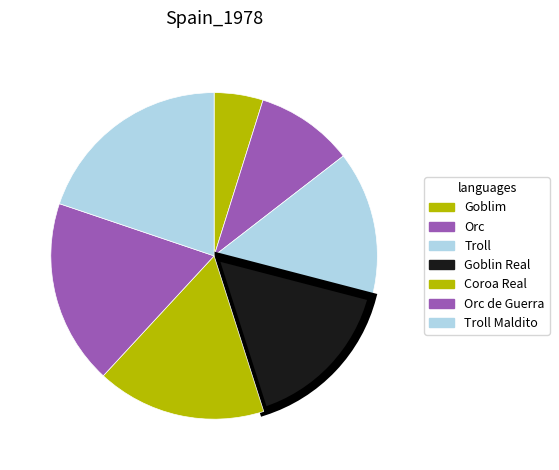

Is Orc de Guerra the majority of the pie?

No